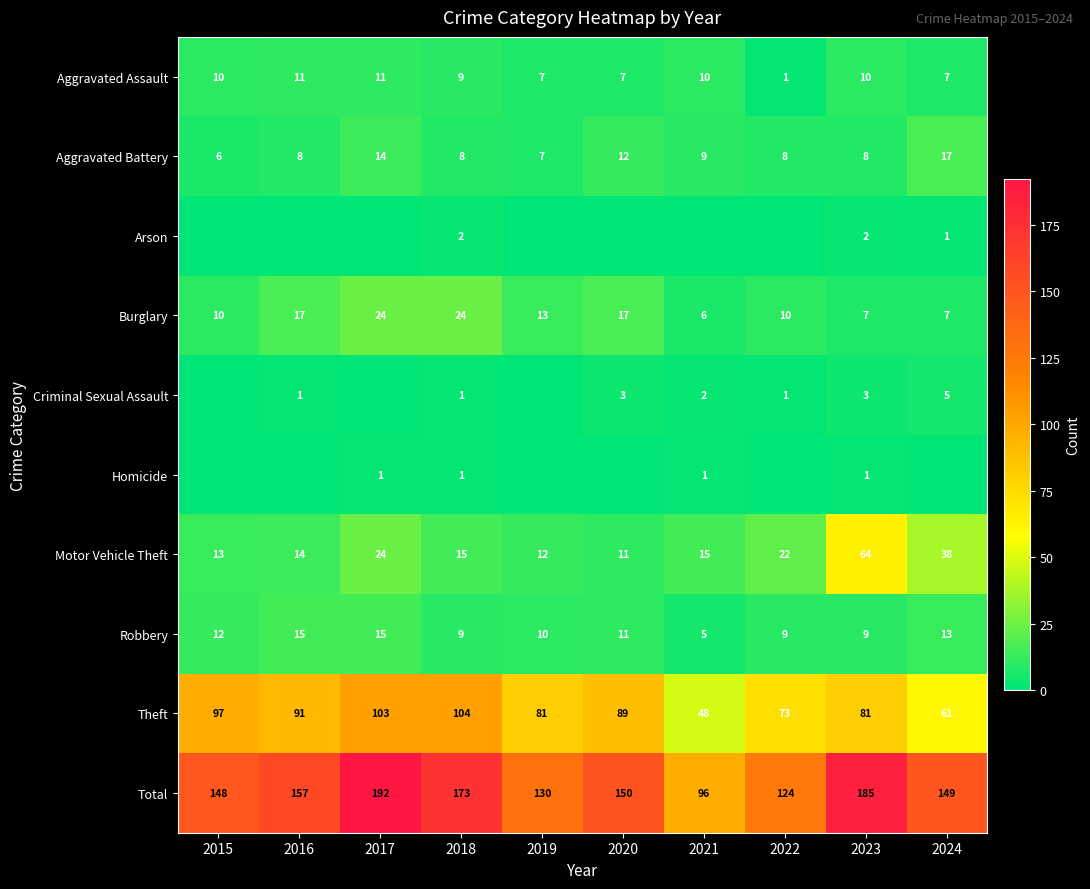

What is the difference between the maximum and minimum values in the Motor Vehicle Theft series?

53